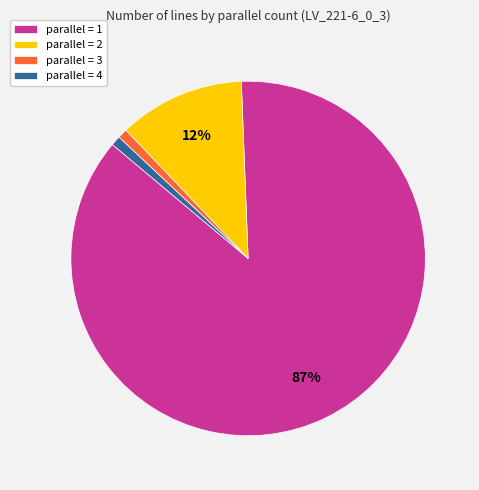

What percentage is the parallel = 2 slice, to the nearest percent?

12%